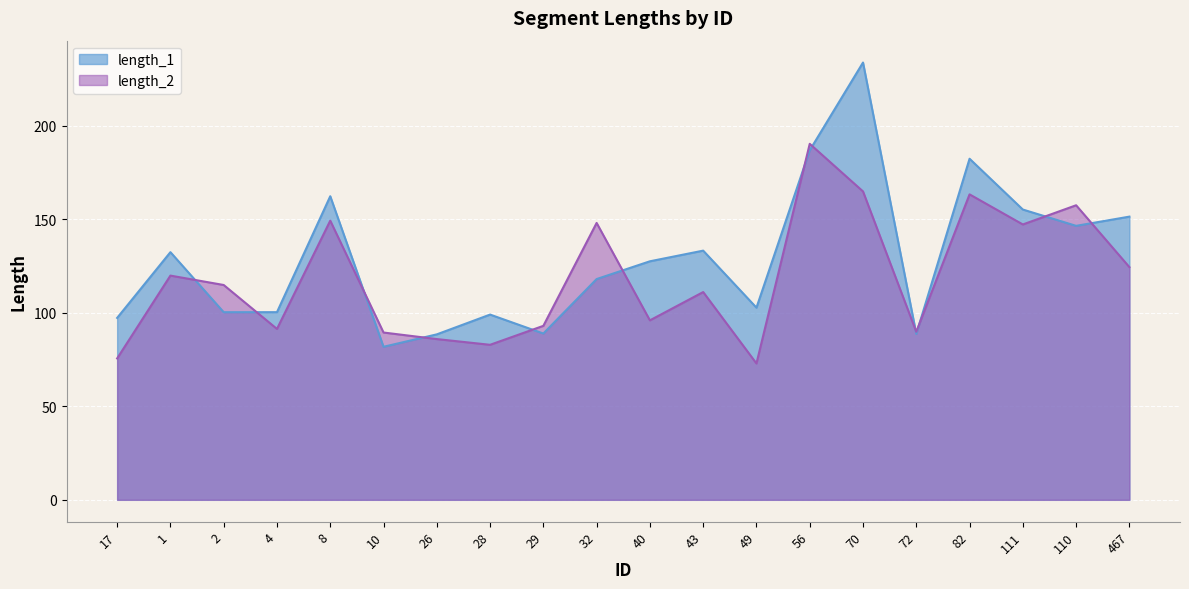

What is the difference between the highest and lowest values at 4?

9.0